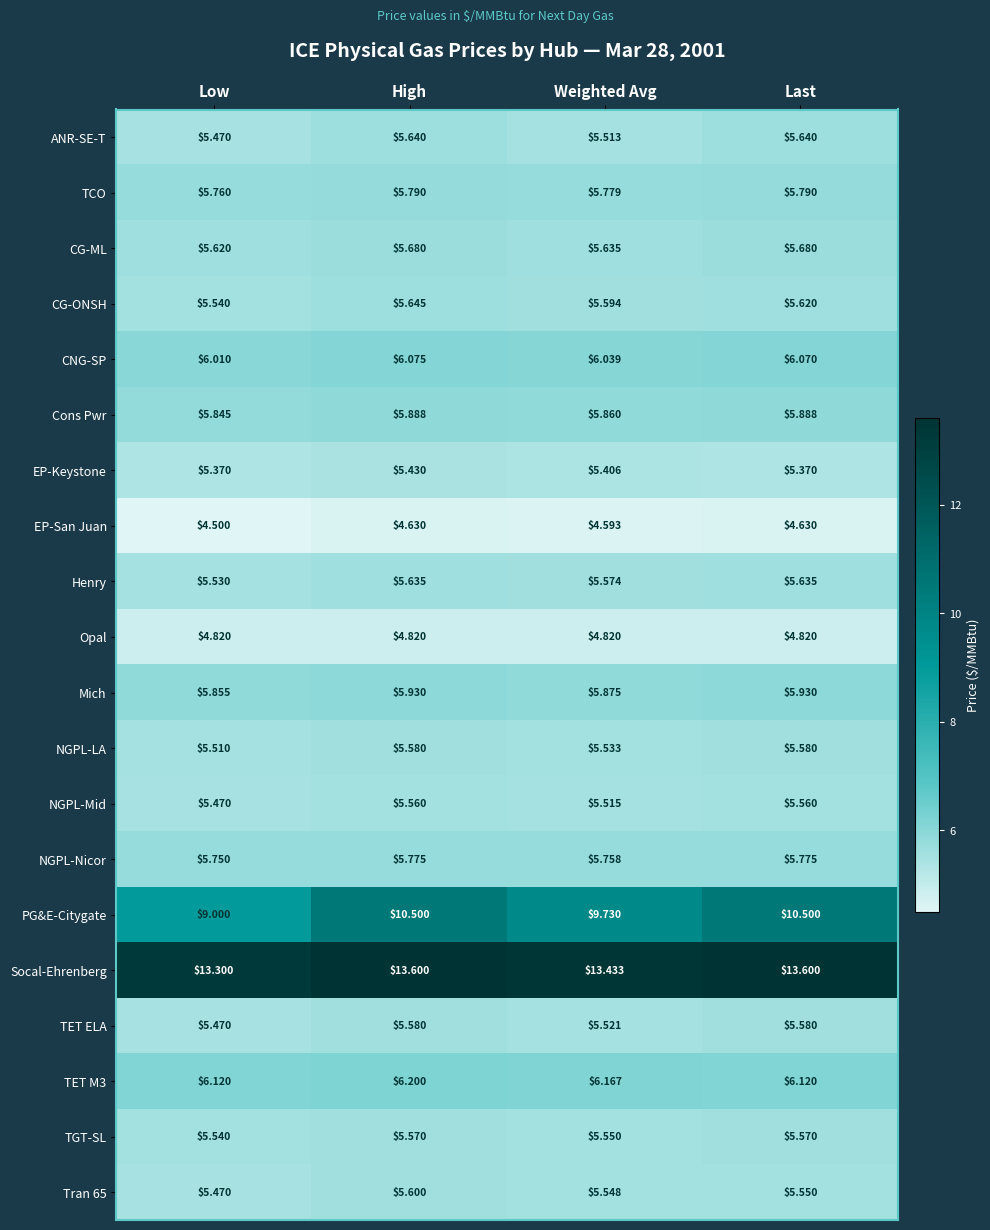

Which series changed the most between Low and Weighted Avg?

PG&E-Citygate